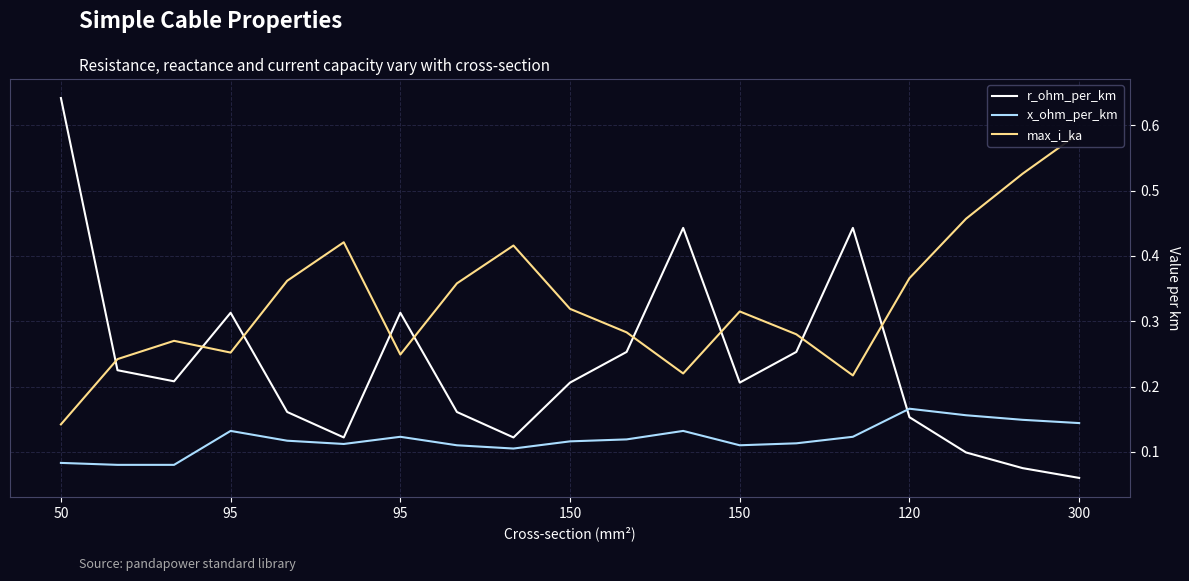

True or false: r_ohm_per_km has a value of 0.8 at 11.

False